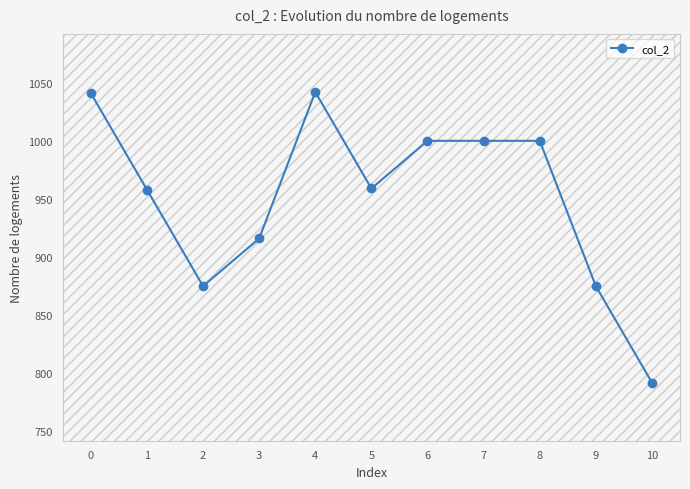

Where is the data nearest to the value 917?

3